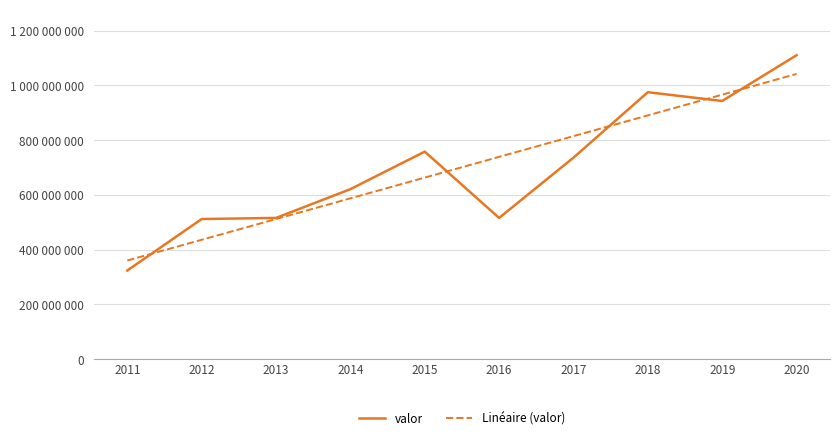

Reading left to right, extract all data points from this chart.

valor: 324000000.0	512000000.0	516000000.0	621000000.0	758000000.0	516000000.0	736000000.0	975000000.0	943000000.0	1110000000.0
Linéaire (valor): 360490909.1	436181818.2	511872727.3	587563636.4	663254545.5	738945454.5	814636363.6	890327272.7	966018181.8	1041709090.9